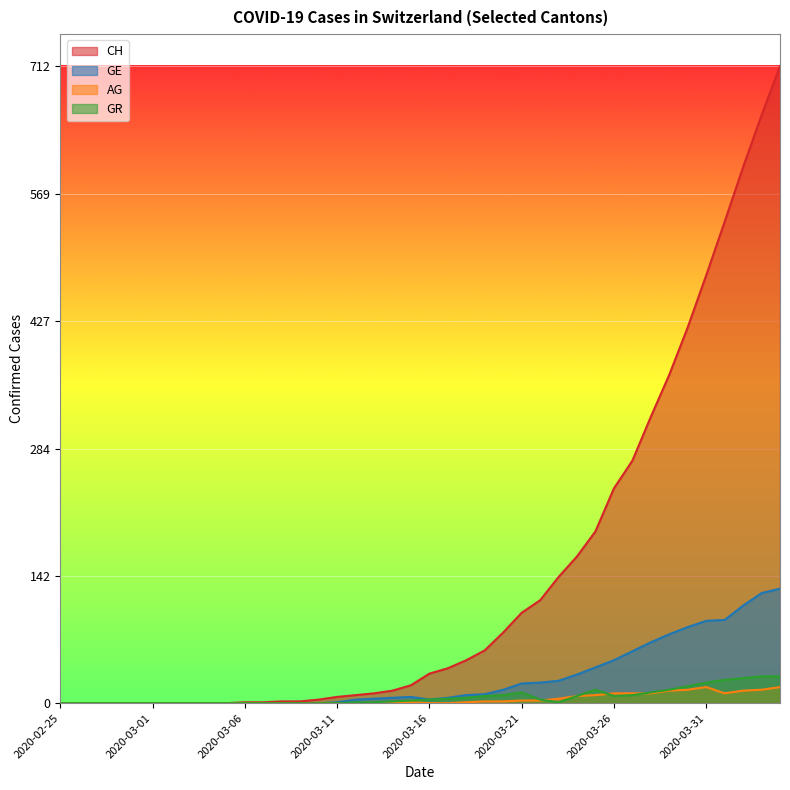

How many categories are shown in the chart?

40